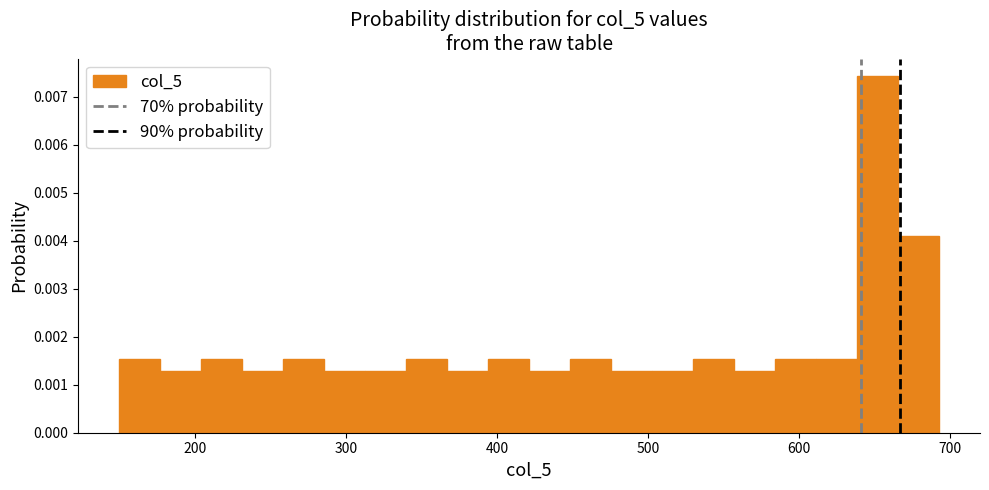

Around what value on the x-axis is the tallest bar? Give the approximate position of its centre, as read against the axis.

650